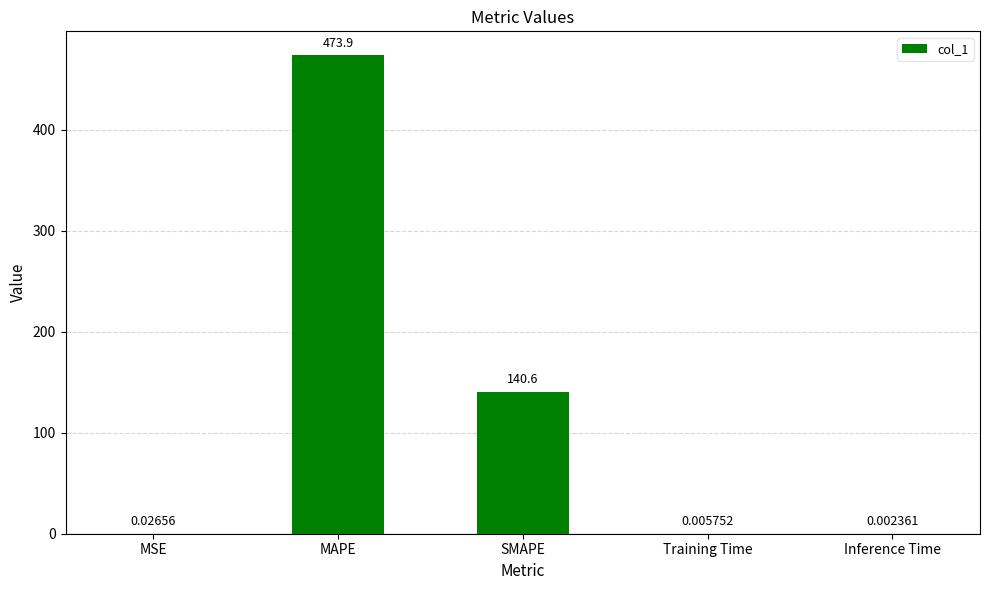

What is the sum of all values?

614.5